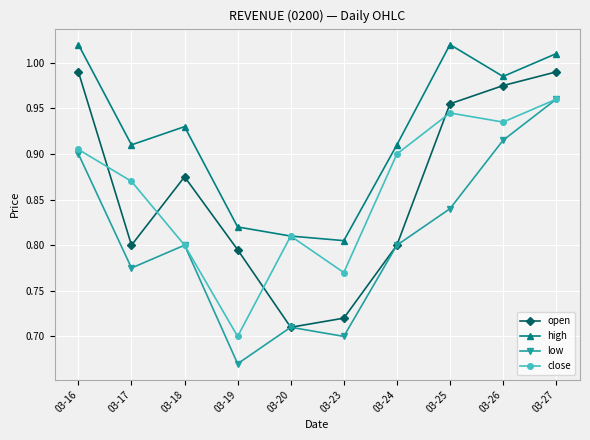

Which series changed the most between 03-24 and 03-26?

open